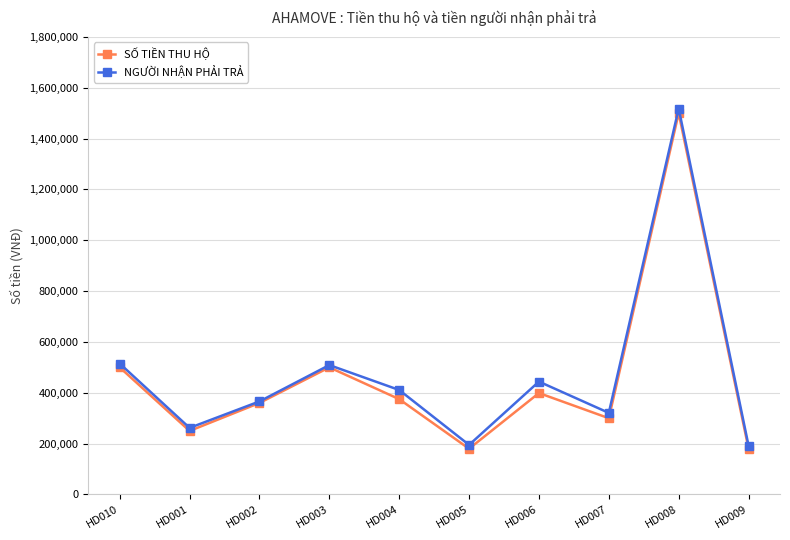

What is the label of the 3rd point from the right?

HD007